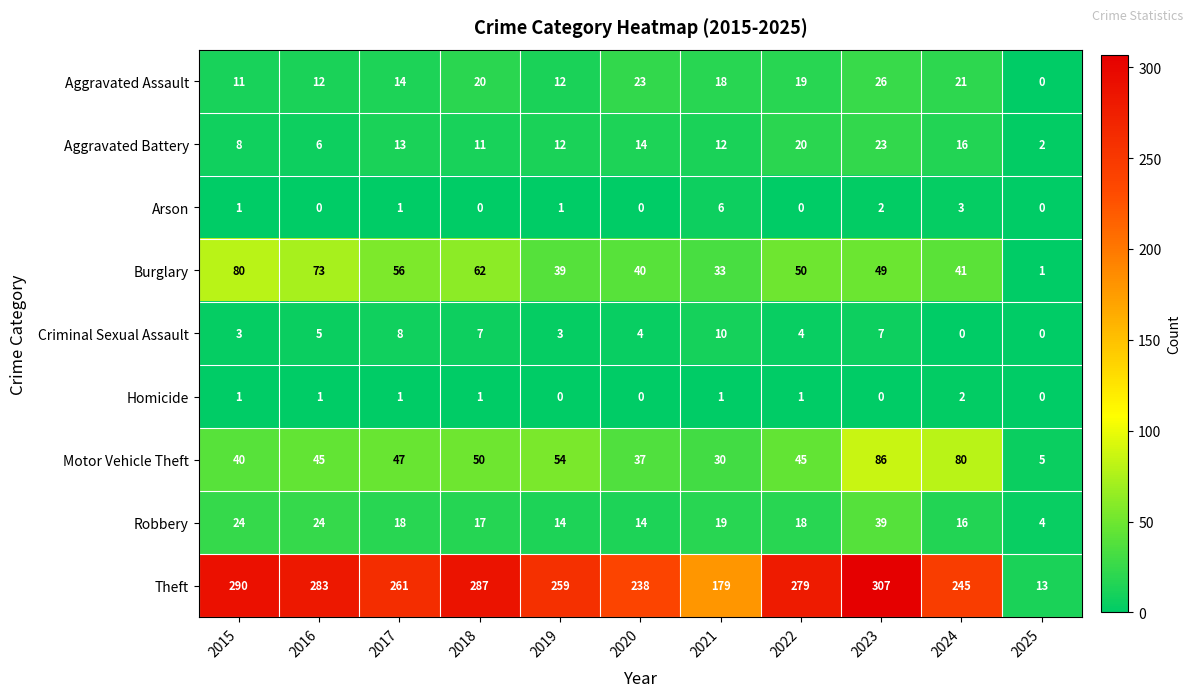

How many distinct data groups are displayed?

9